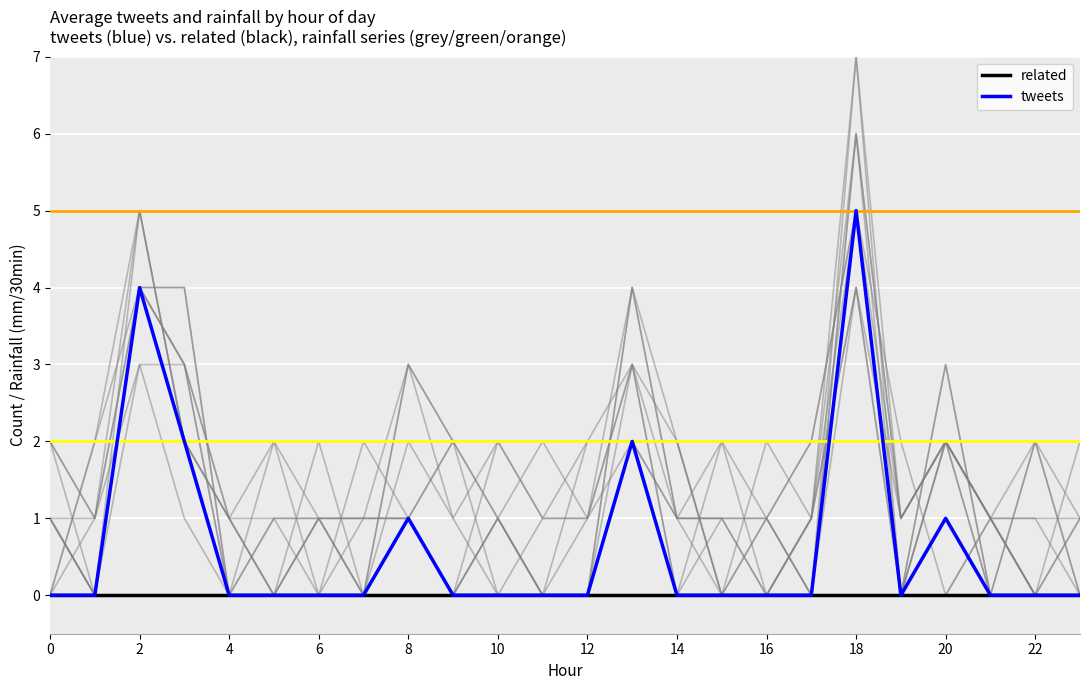

At how many categories does at least one series exceed 4?

1